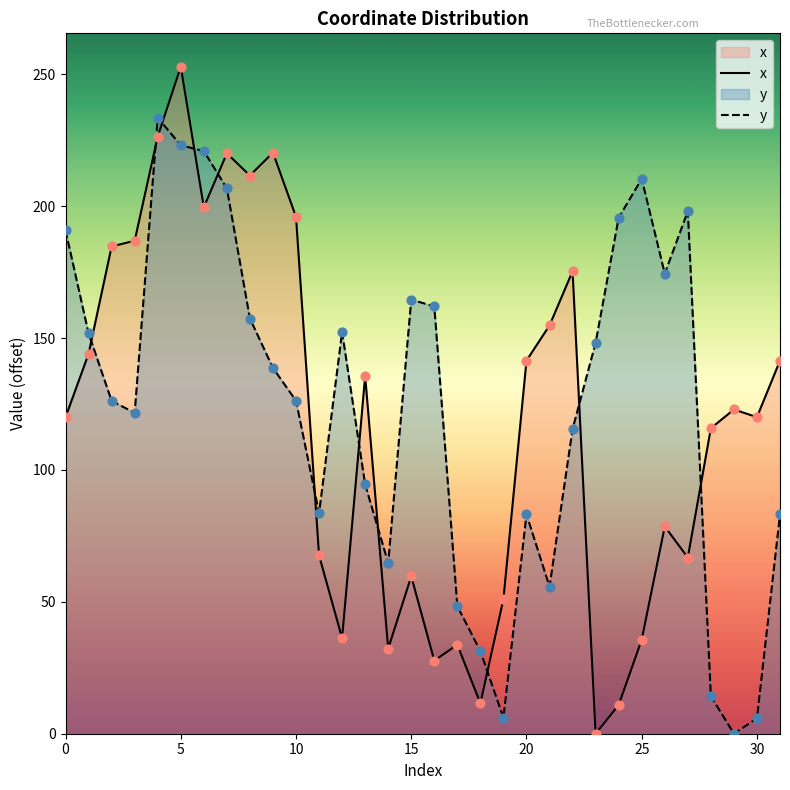

What is the total value across all series at 19?

57.1